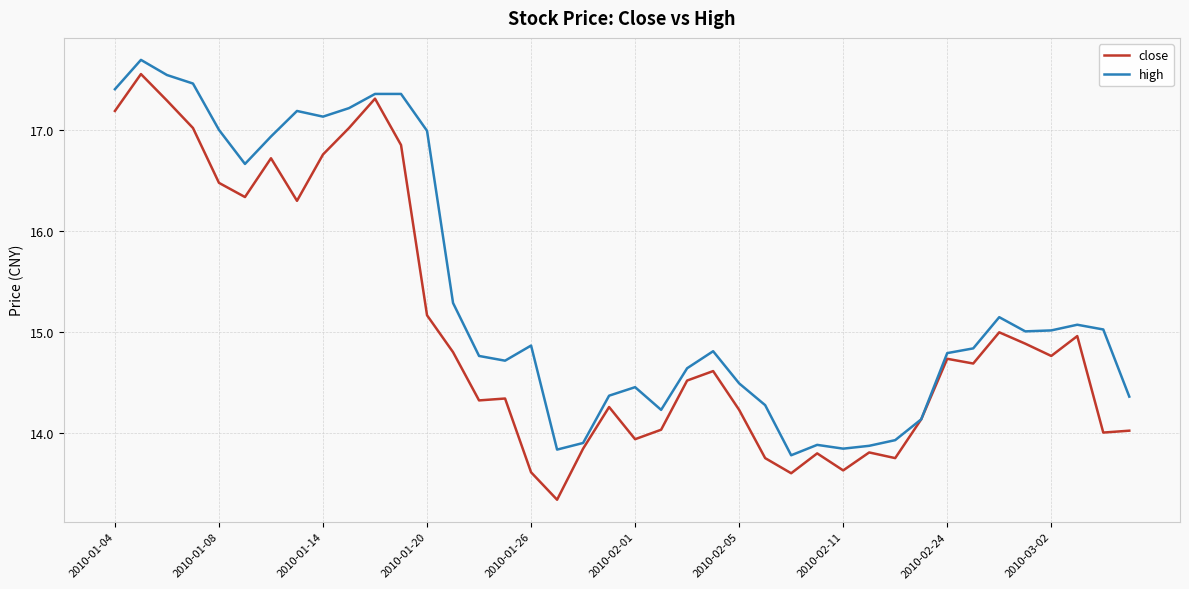

What is the smallest value displayed?

13.3